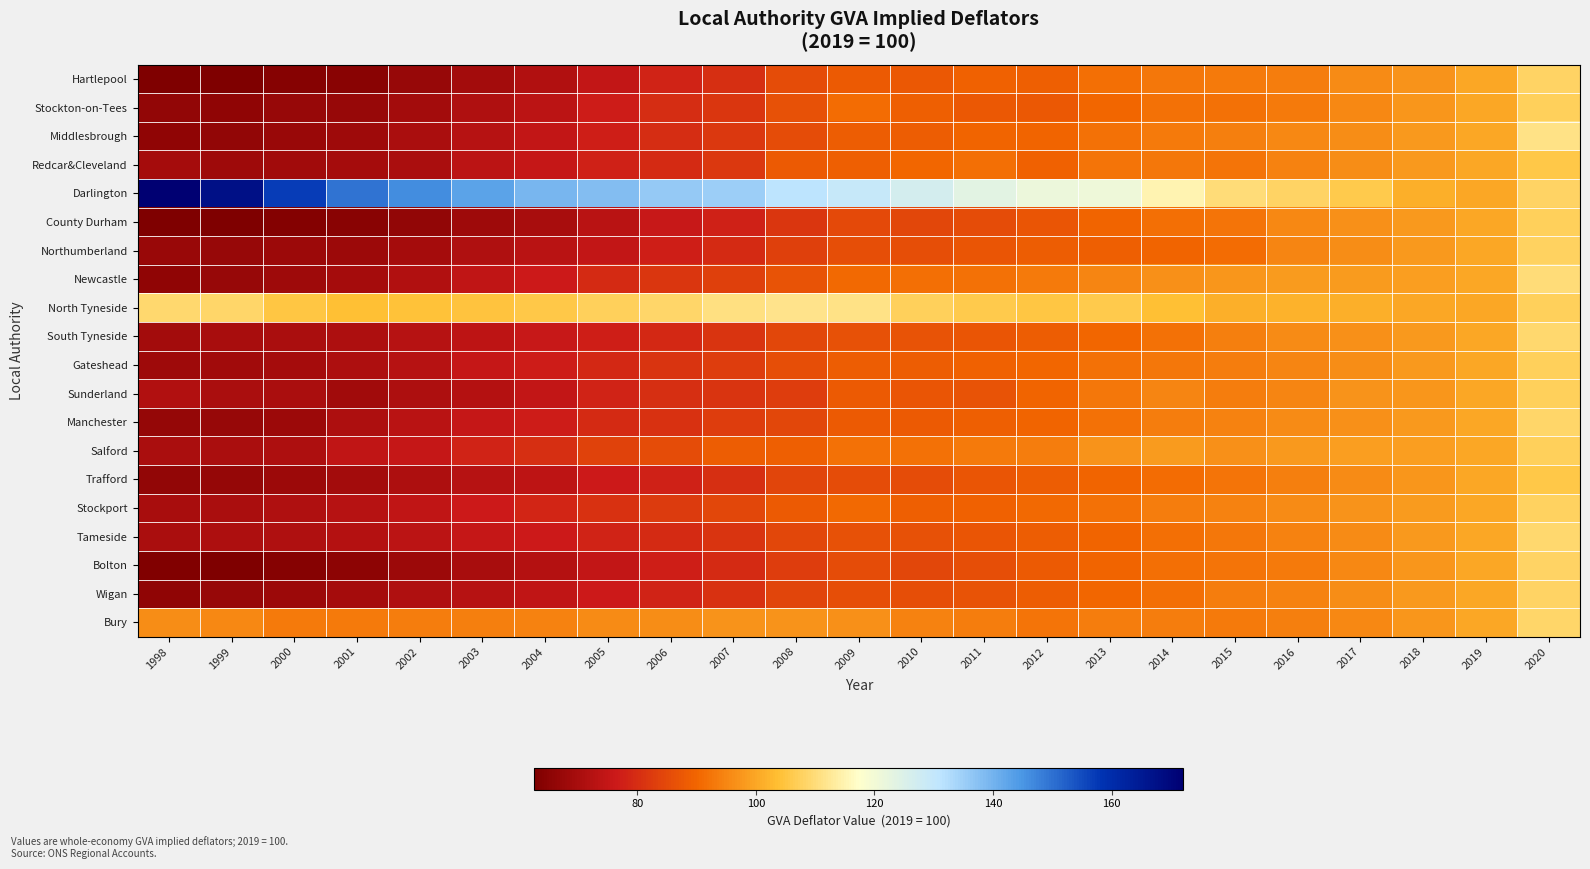

Between 2012 and 2002, which is larger?

2012